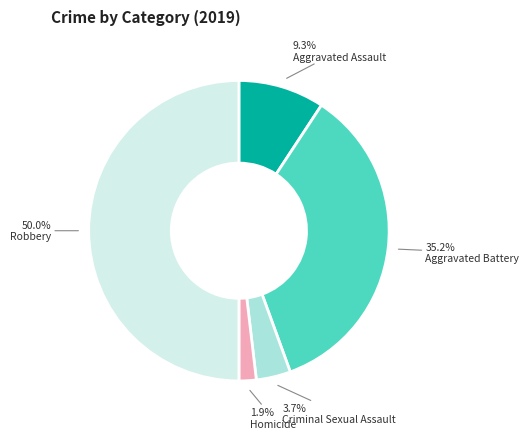

To the nearest percent, what portion does Robbery represent?

50%